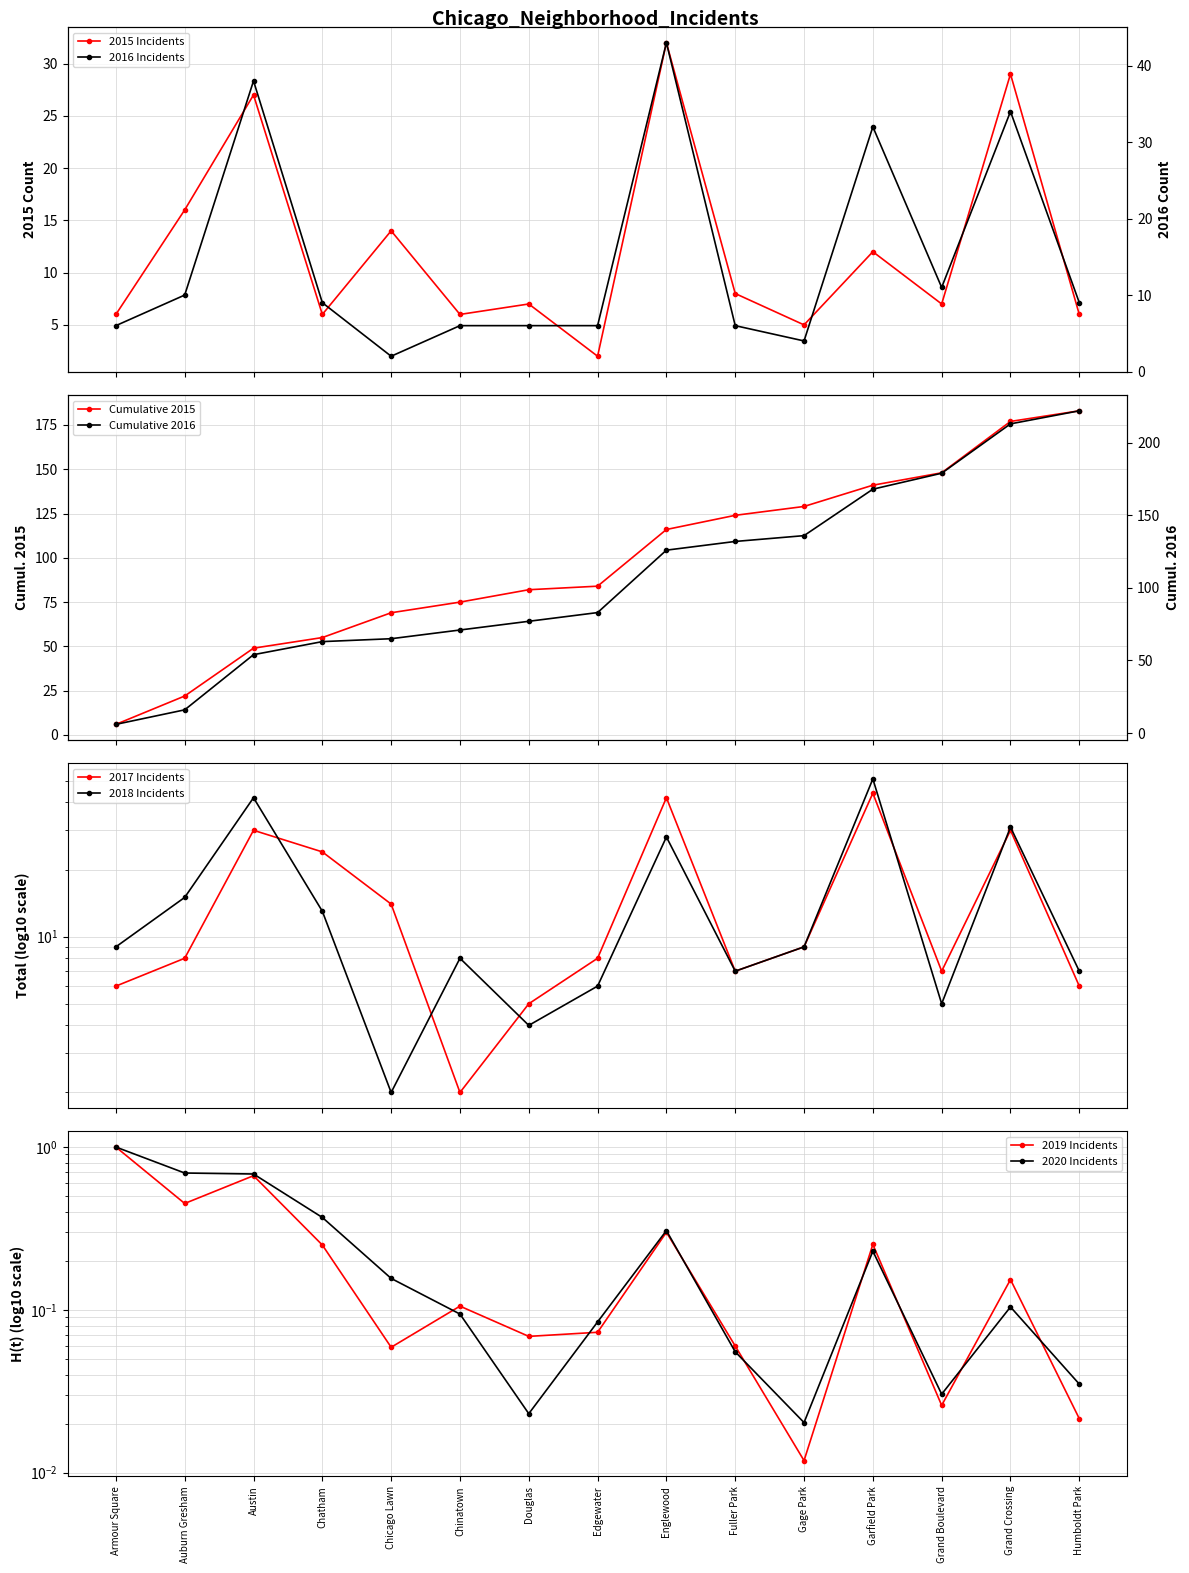

How many times do 2016 and 2015 cross each other?

5